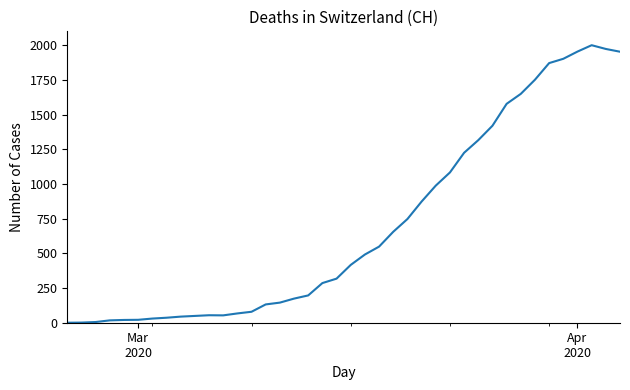

What is the difference between the maximum and minimum values?

2002